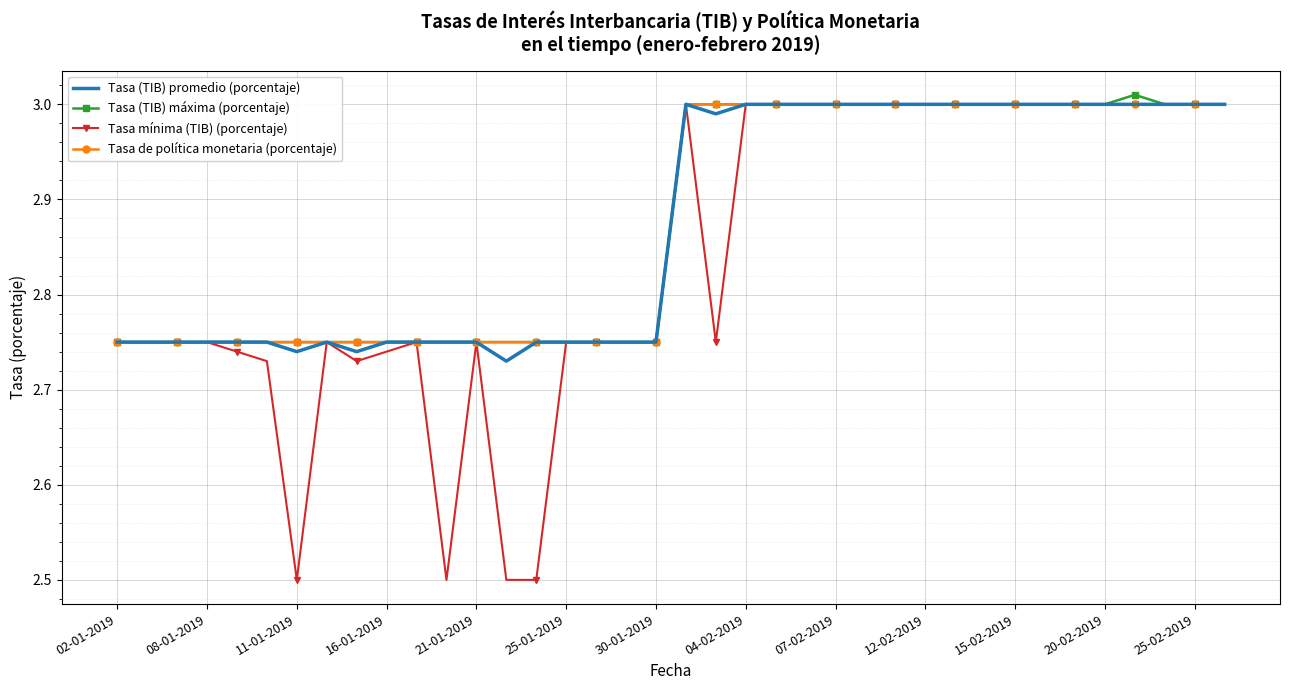

What is the minimum value shown in the chart?

2.5